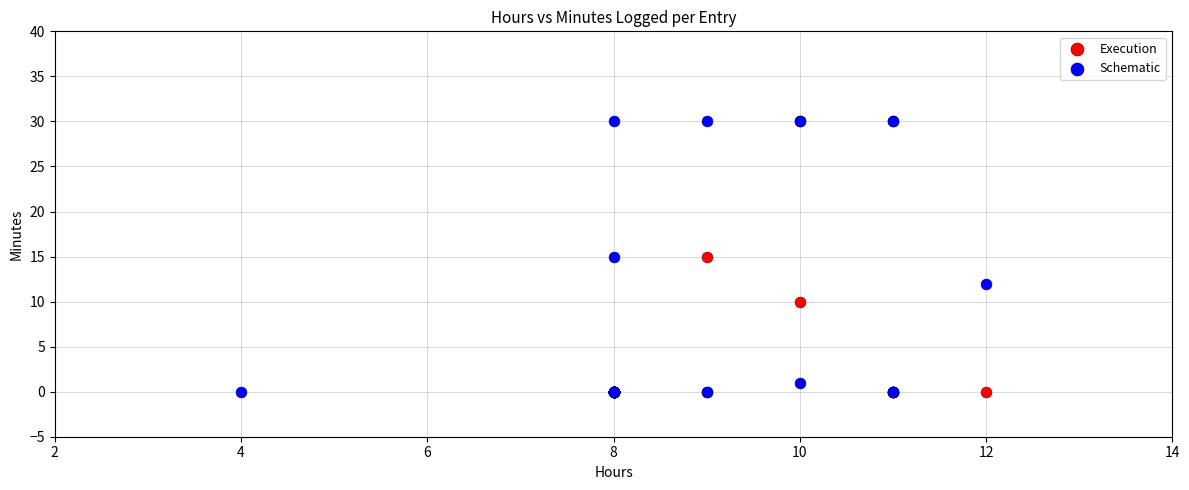

Which series has the widest spread of Y values?

Schematic